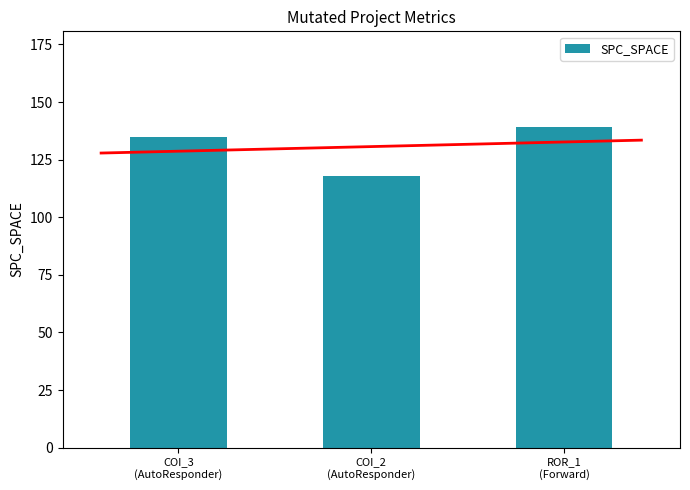

The chart shows a value of 139 at ROR_1
(Forward). True or false?

True